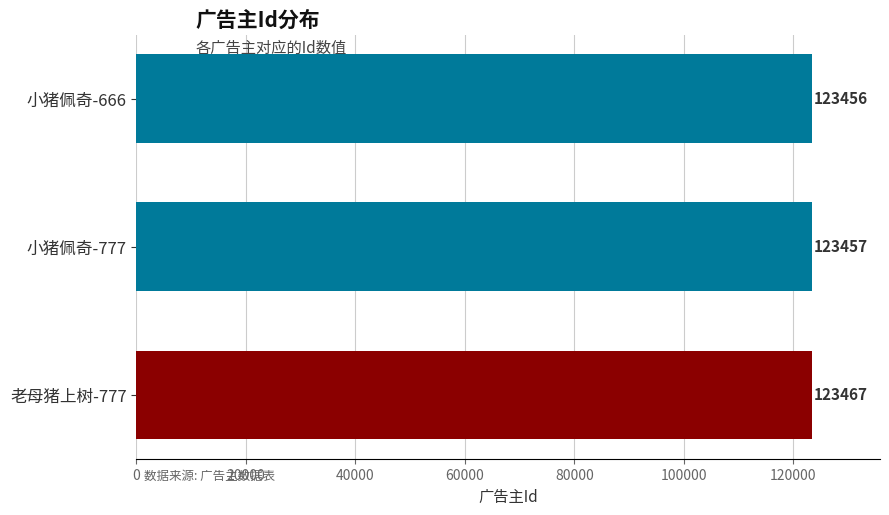

What is the minimum value shown in the chart?

123456